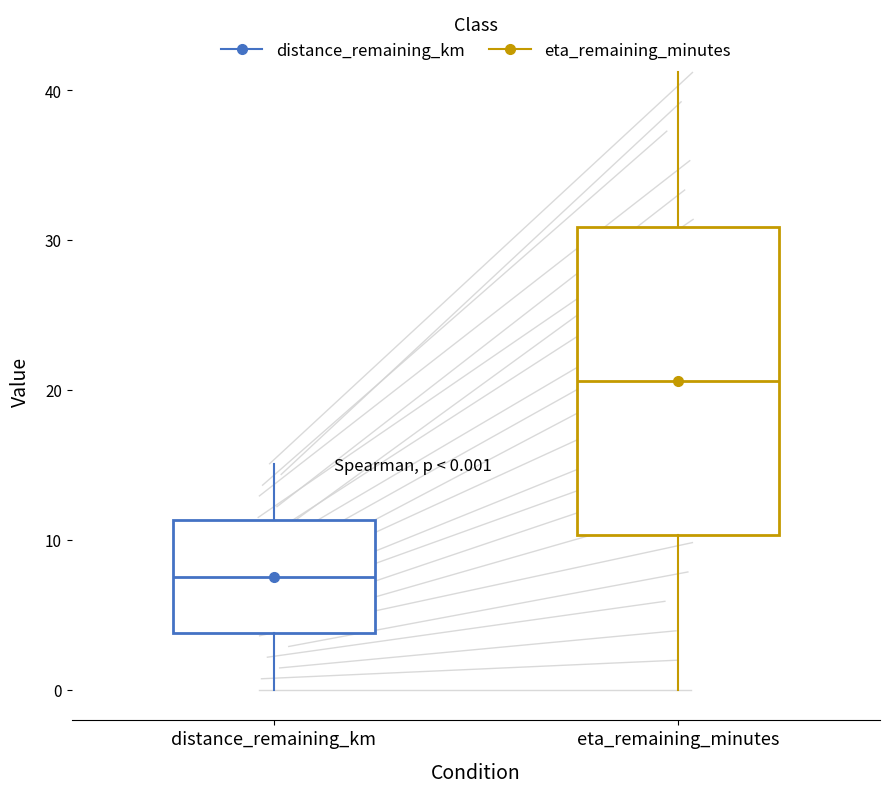

Which box's median line is the highest?

eta_remaining_minutes